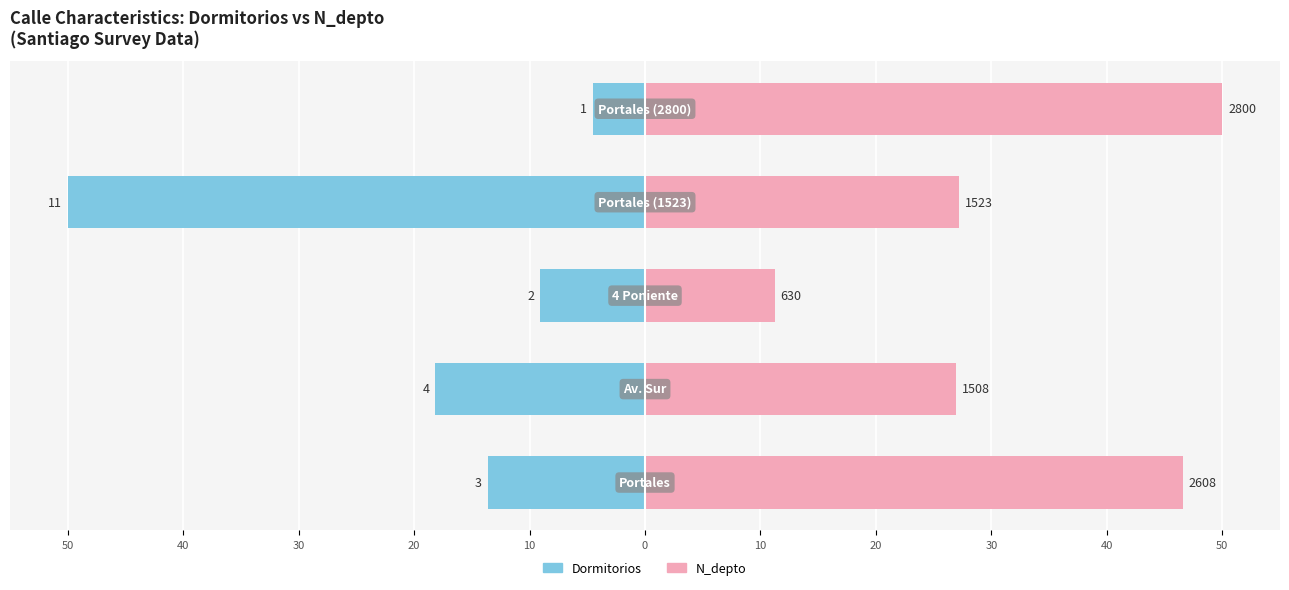

Rank the series by their maximum value, from highest to lowest.

N_depto, Dormitorios